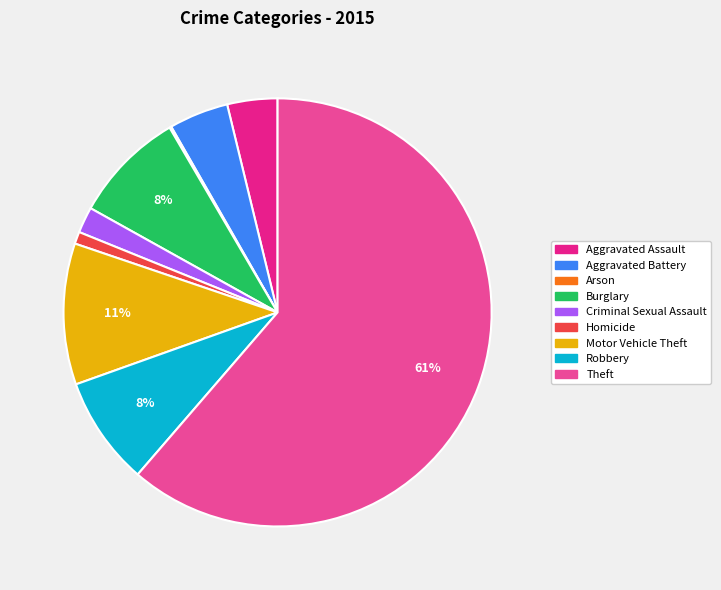

Which has a higher value, Criminal Sexual Assault or Burglary?

Burglary